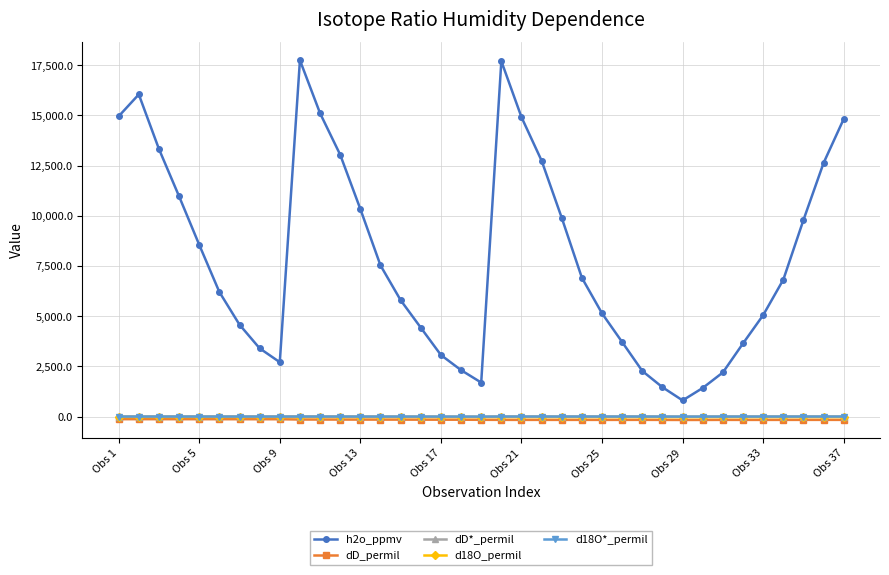

True or false: d18O*_permil and h2o_ppmv intersect in this chart.

False